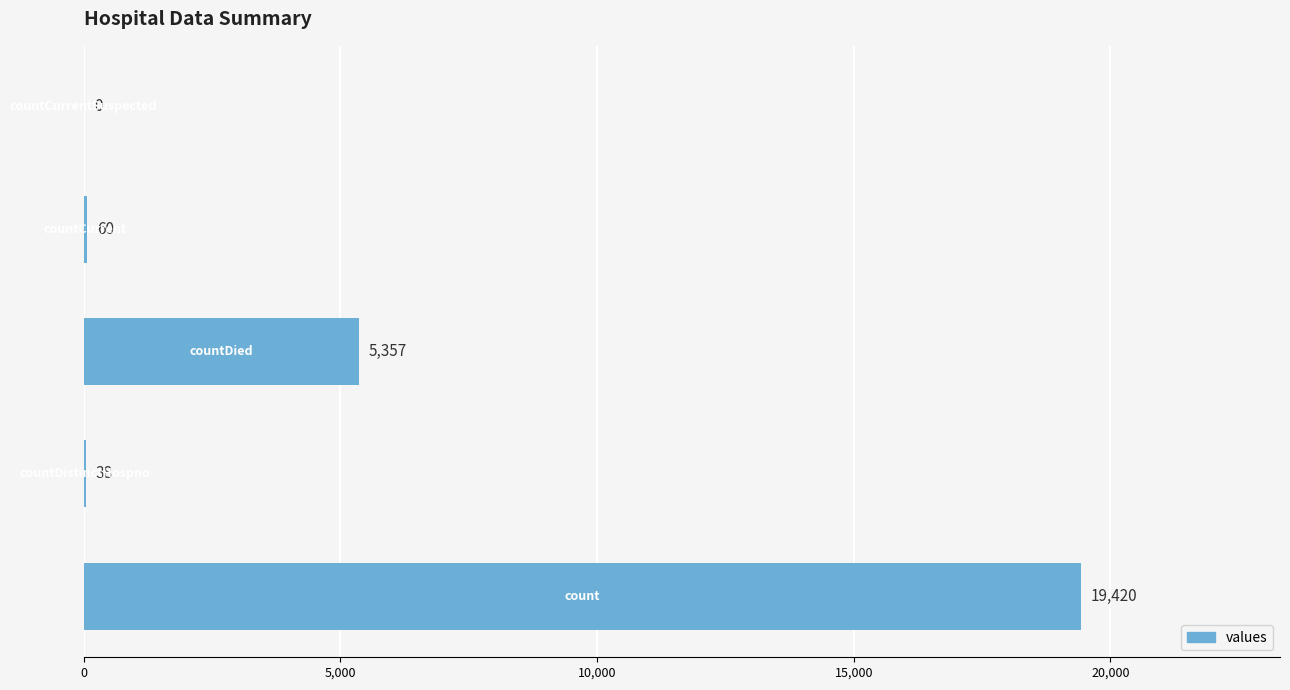

What is the greatest value displayed?

19420